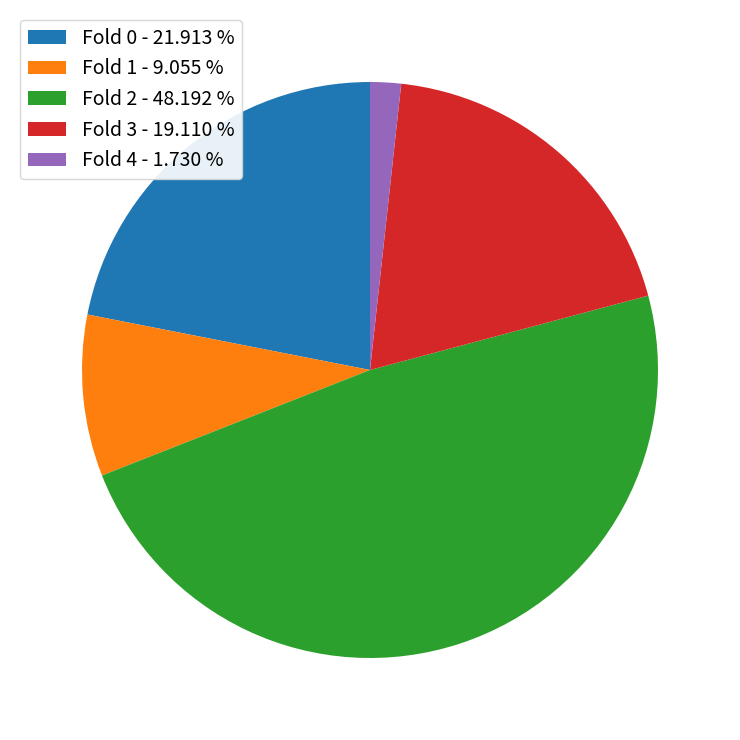

Is there a majority slice in this chart?

No